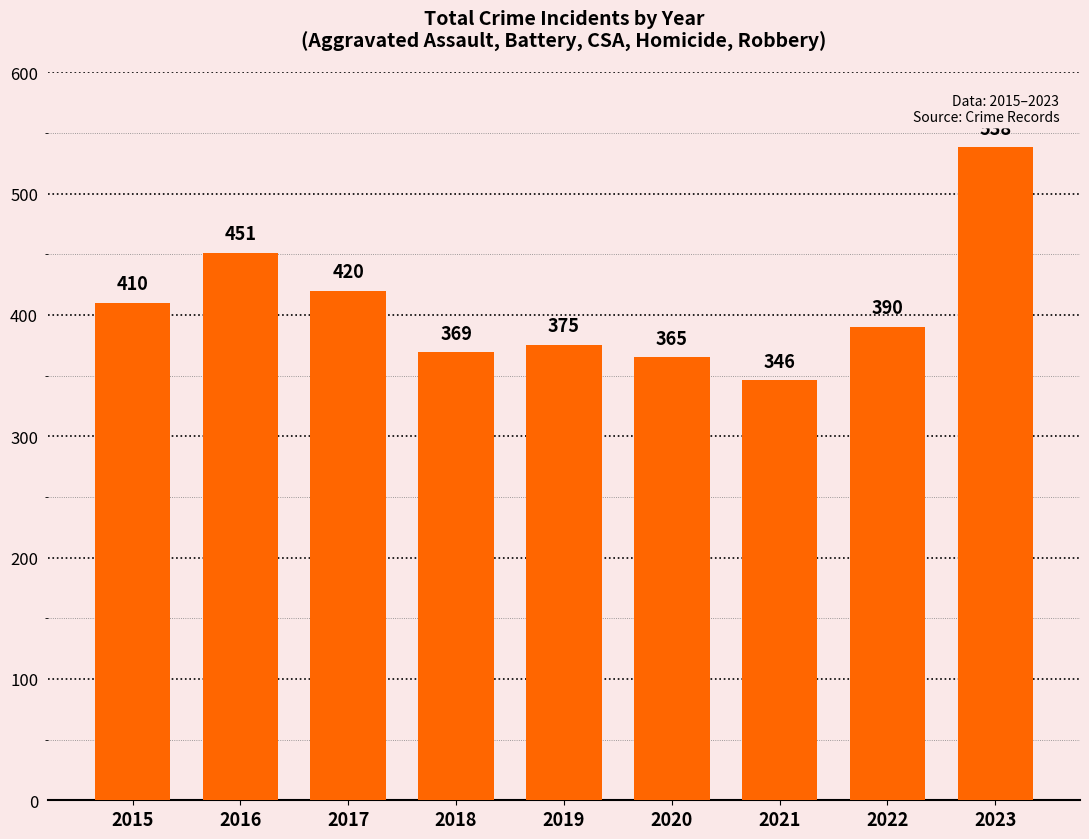

Reading right to left, extract all data points from this chart.

538	390	346	365	375	369	420	451	410